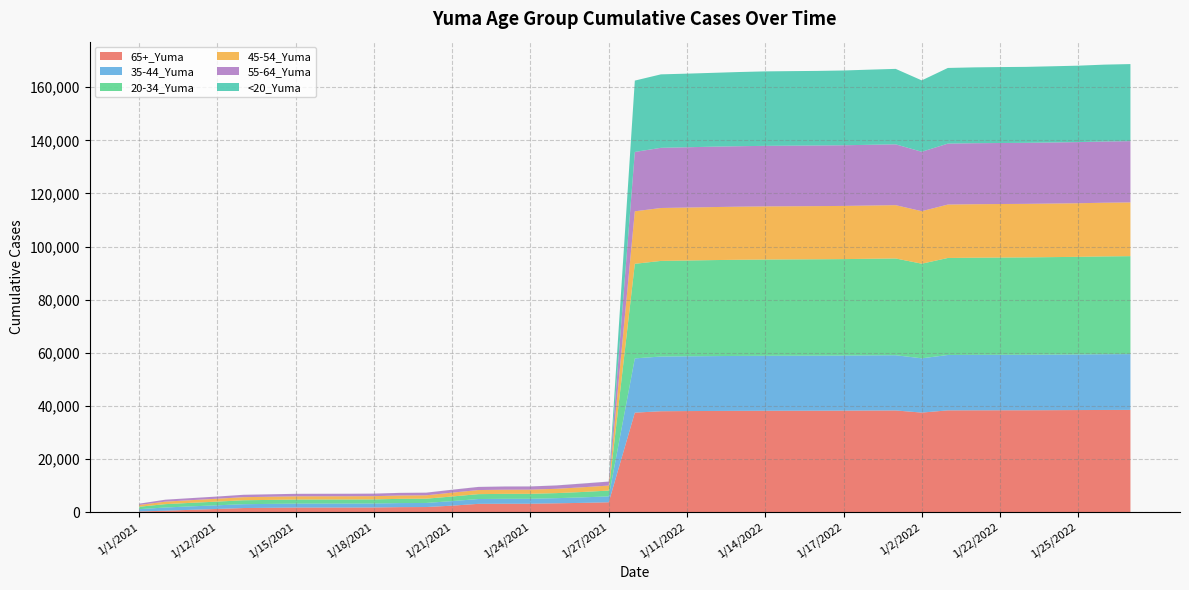

Reading left to right, transcribe all the data shown in this chart.

65+_Yuma: 250	536	883	1208	1549	1638	1728	1733	1737	1756	1889	1924	2448	3126	3163	3174	3333	3495	3719	37466	37998	38063	38102	38146	38172	38185	38204	38221	38263	38295	37487	38328	38351	38364	38369	38402	38442	38476	38498
35-44_Yuma: 870	1214	1305	1377	1451	1473	1489	1491	1494	1501	1529	1537	1722	1819	1859	1861	1935	2075	2228	20433	20599	20623	20656	20682	20702	20713	20726	20743	20764	20794	20442	20848	20869	20883	20897	20919	20945	20993	21016
20-34_Yuma: 923	1261	1324	1388	1478	1497	1528	1533	1536	1544	1594	1608	1728	1837	1865	1866	1900	2028	2170	35610	36001	36064	36150	36208	36247	36270	36288	36316	36377	36429	35624	36534	36589	36627	36659	36711	36746	36825	36880
45-54_Yuma: 657	948	1012	1089	1167	1194	1214	1218	1219	1229	1265	1274	1453	1540	1566	1569	1632	1772	1892	19771	19927	19947	19967	19987	20005	20011	20019	20026	20050	20076	19778	20113	20141	20151	20158	20168	20187	20216	20231
55-64_Yuma: 492	726	763	818	887	912	941	942	943	947	976	987	1089	1168	1200	1203	1254	1394	1493	22350	22660	22698	22742	22769	22805	22818	22826	22842	22870	22904	22369	22945	22967	22973	22978	22997	23026	23053	23076
<20_Yuma: 4	8	8	9	9	9	9	9	10	10	14	15	19	19	20	20	20	28	28	26869	27663	27722	27802	27937	28035	28065	28086	28157	28296	28413	26878	28492	28560	28592	28604	28690	28770	28949	29019